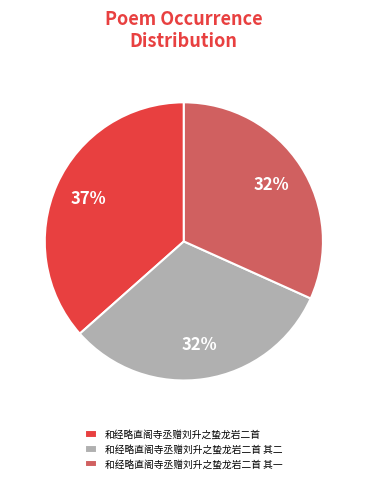

Count the number of slices in the pie.

3